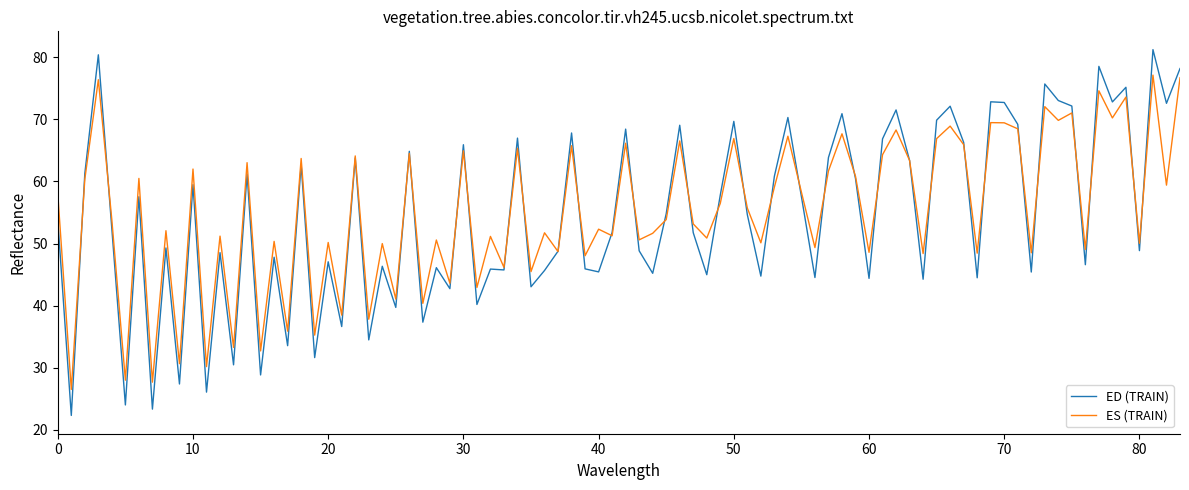

Which series has the largest range (max minus min)?

ED (TRAIN)